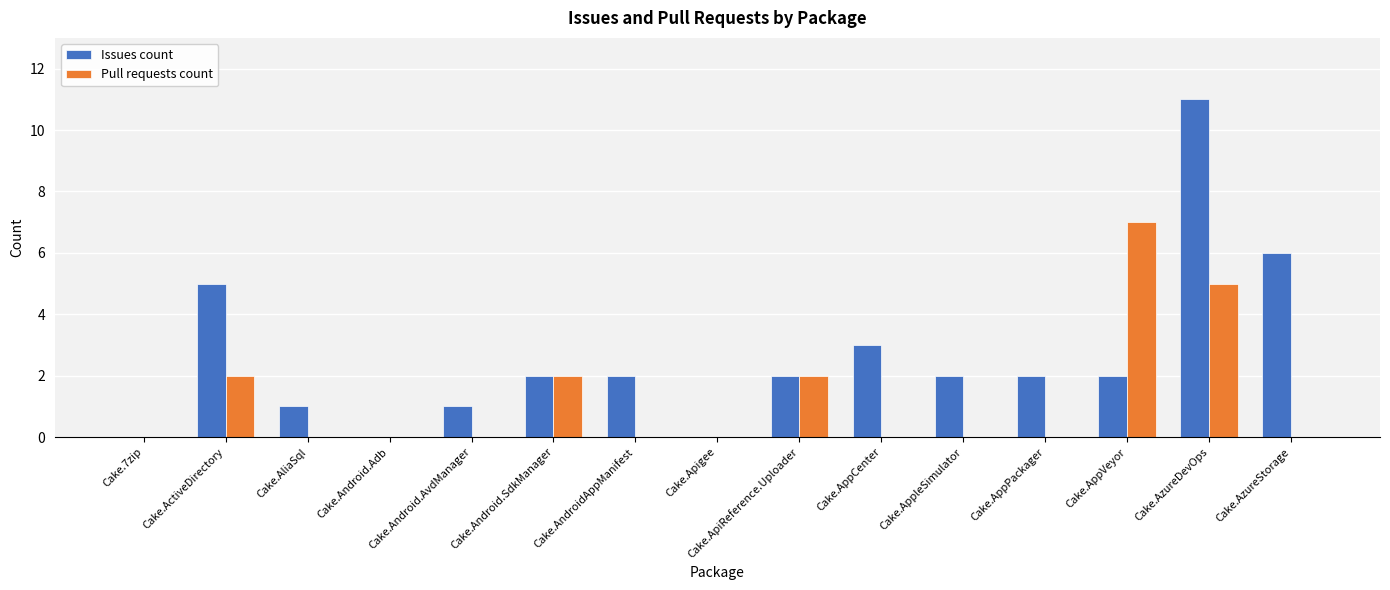

What is the sum of all Pull requests count values?

18